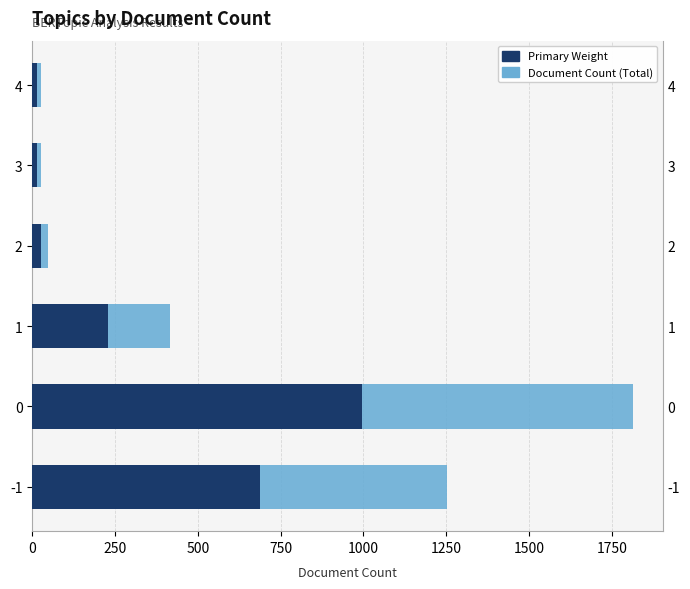

The Document Count (Total) series shows 38.2 at 1250. True or false?

False